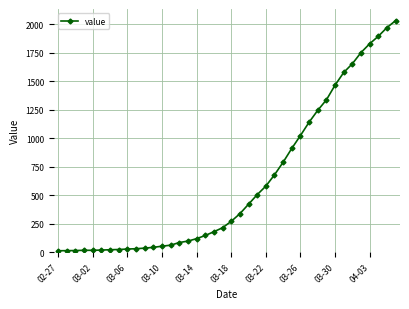

What is the sum of all values?

24656